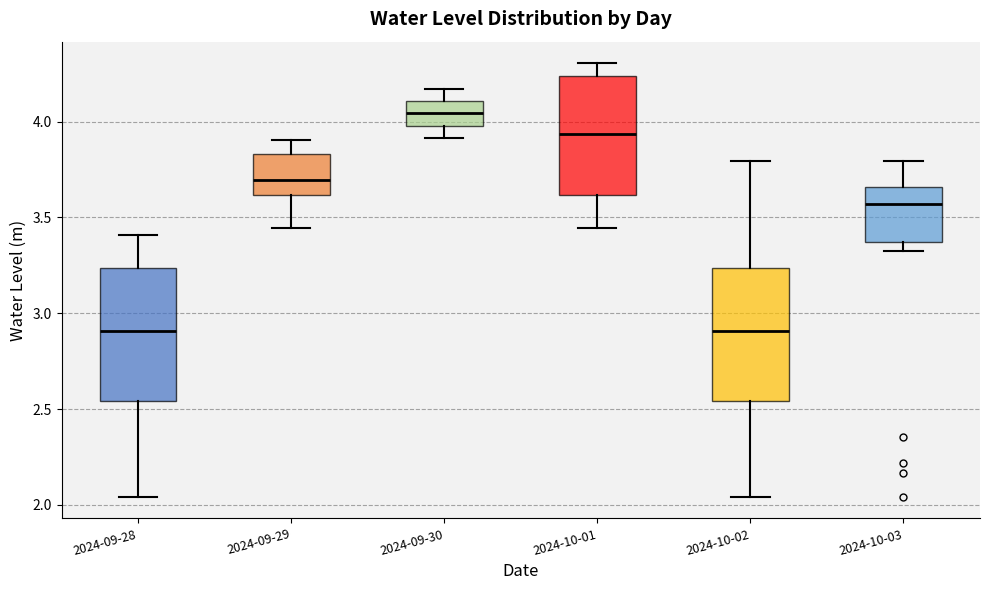

Where is the lower edge of the box for 2024-10-01 on the y-axis? The values are not printed on the chart, so give them approximately, as read against the axis.

3.60